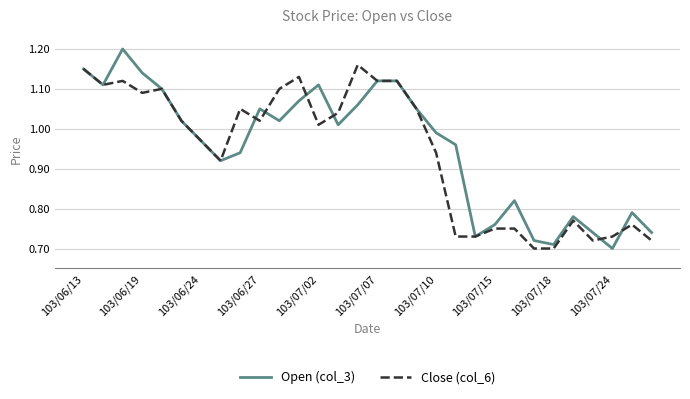

How many lines are shown in the chart?

2